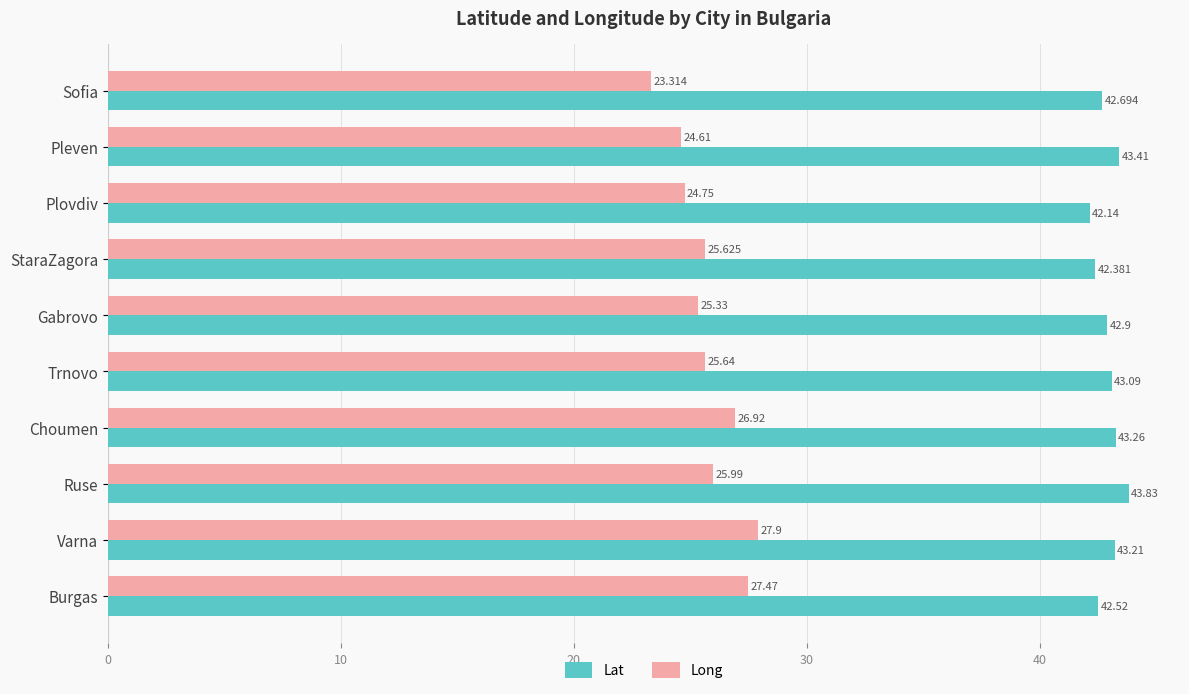

At which label is Long closest to 25?

Plovdiv